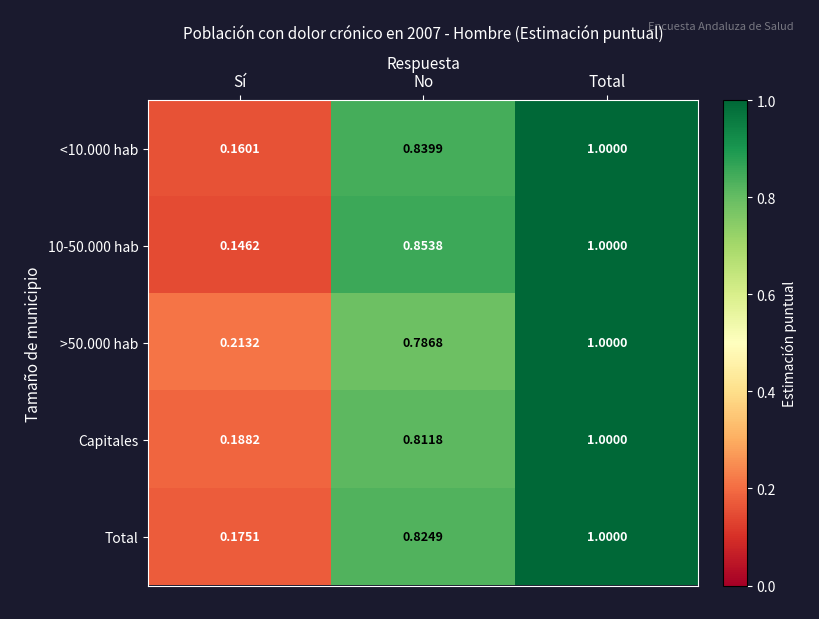

Which label corresponds to the largest value in the chart?

Total